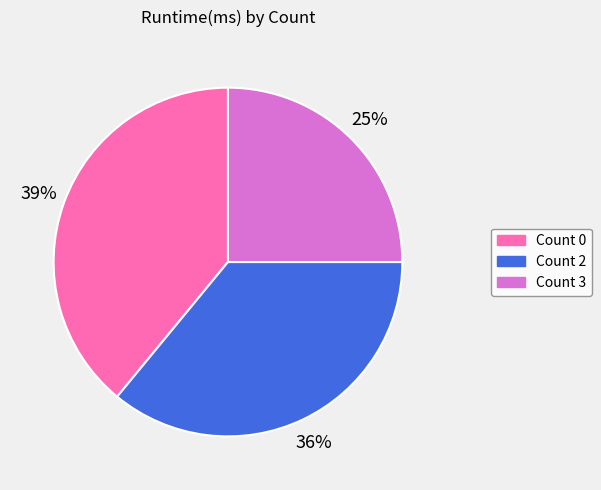

Does Count 2 account for over 50% of the chart?

No